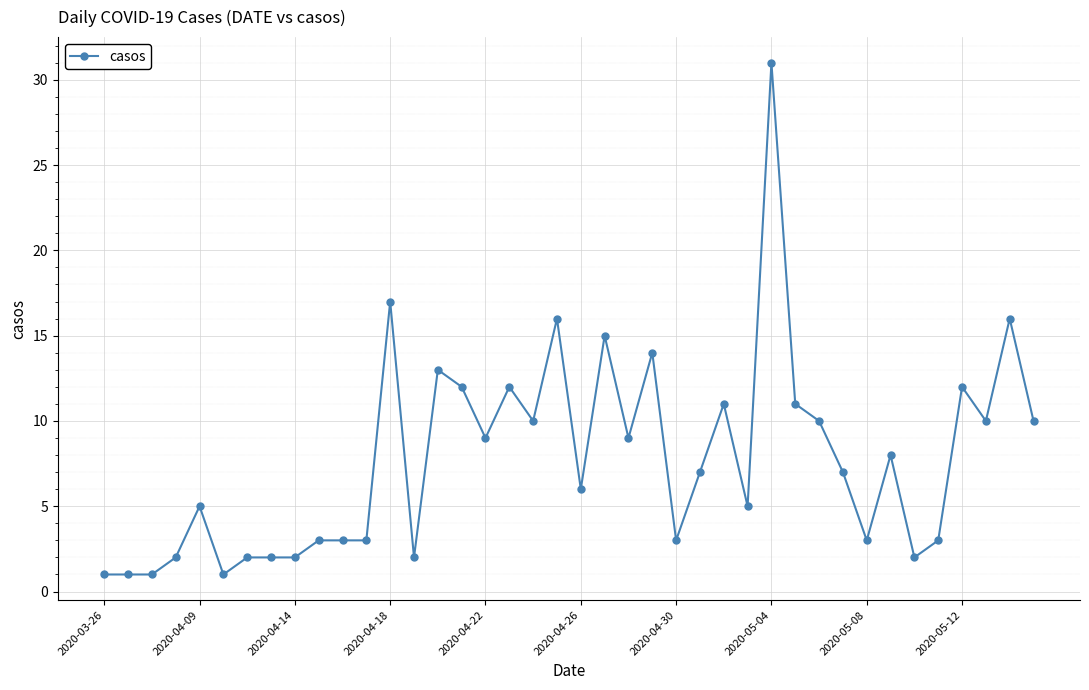

What is the greatest value displayed?

31